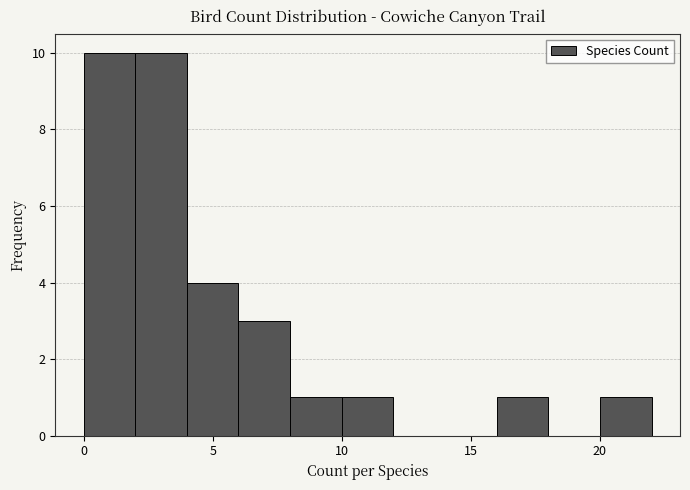

Reading left to right, list every bar in this chart as the range it spans on the x-axis followed by its height. The values are not printed on the chart, so give them approximately, as read against the axis.

0 to 2: 10
2 to 4: 10
4 to 6: 4
6 to 8: 3
8 to 10: 1
10 to 12: 1
12 to 14: 0
14 to 16: 0
16 to 18: 1
18 to 20: 0
20 to 22: 1